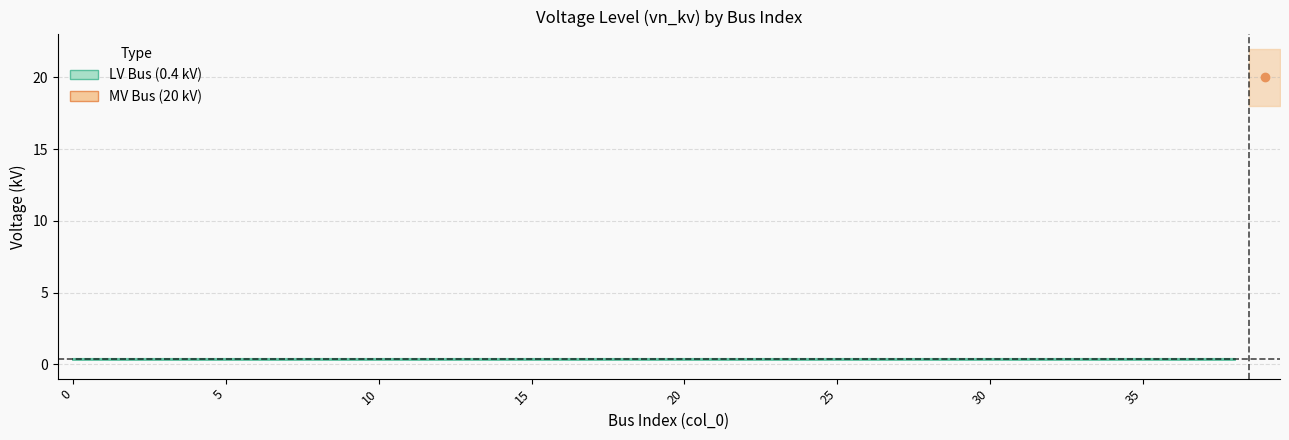

Between which two adjacent categories do vn_kv_LV and vn_kv_MV first intersect?

37 and 38